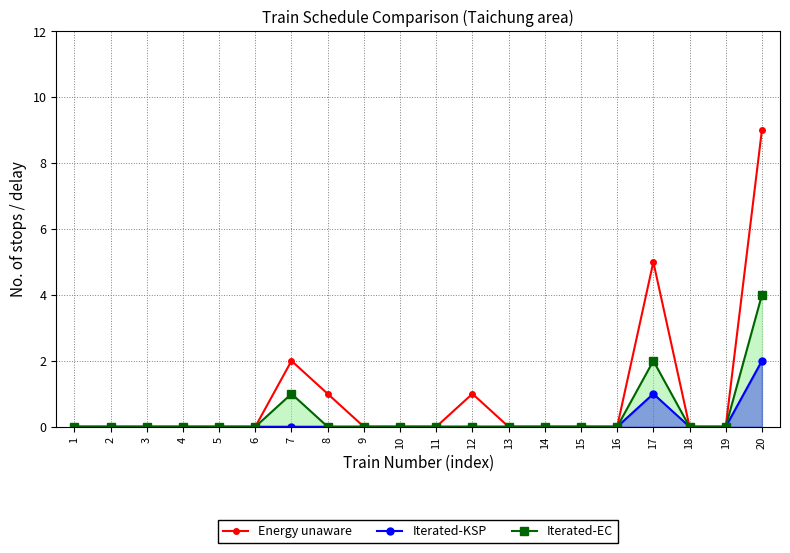

What is the greatest value displayed?

9